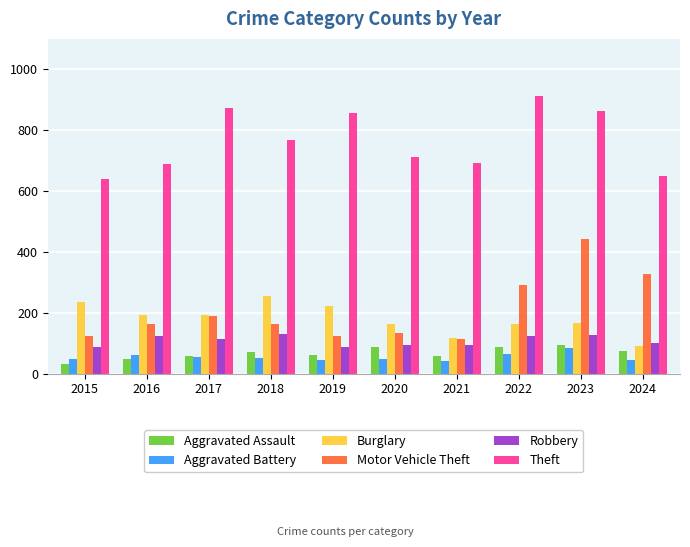

The value of Robbery at 2021 is 95. True or false?

True